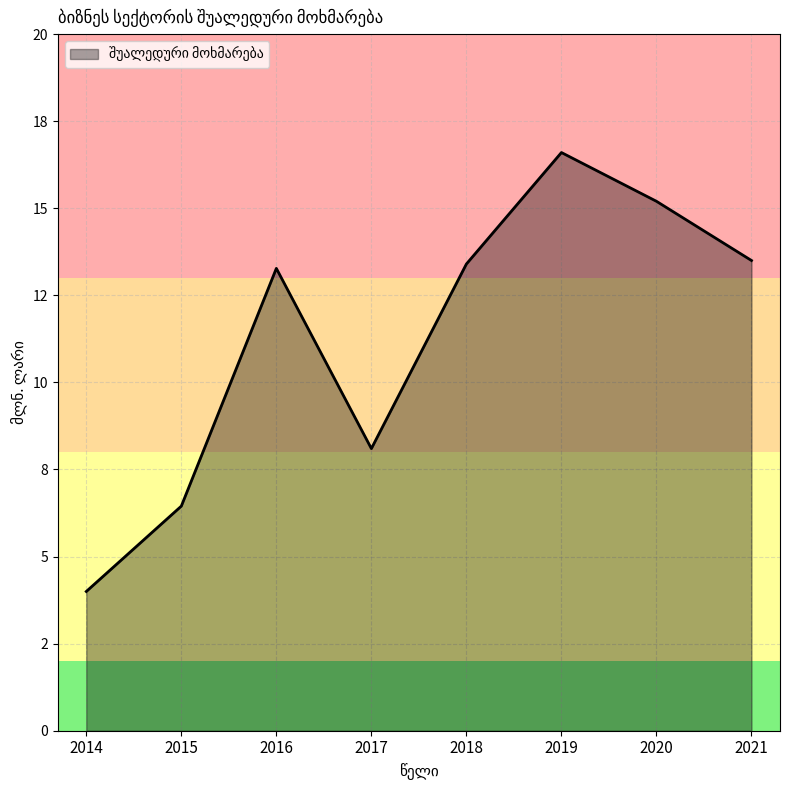

Rank the categories by value from lowest to highest.

2014, 2015, 2017, 2016, 2018, 2021, 2020, 2019